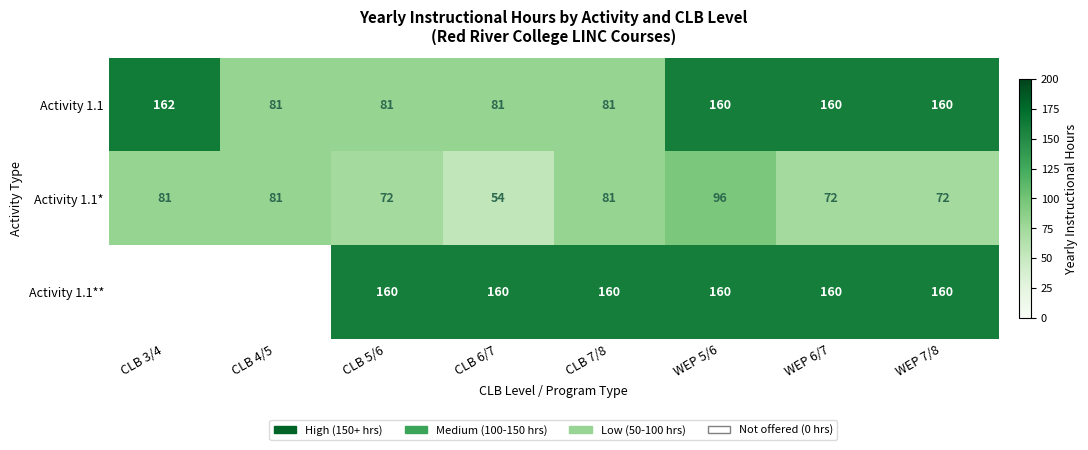

What is the total value across all series at WEP 6/7?

392